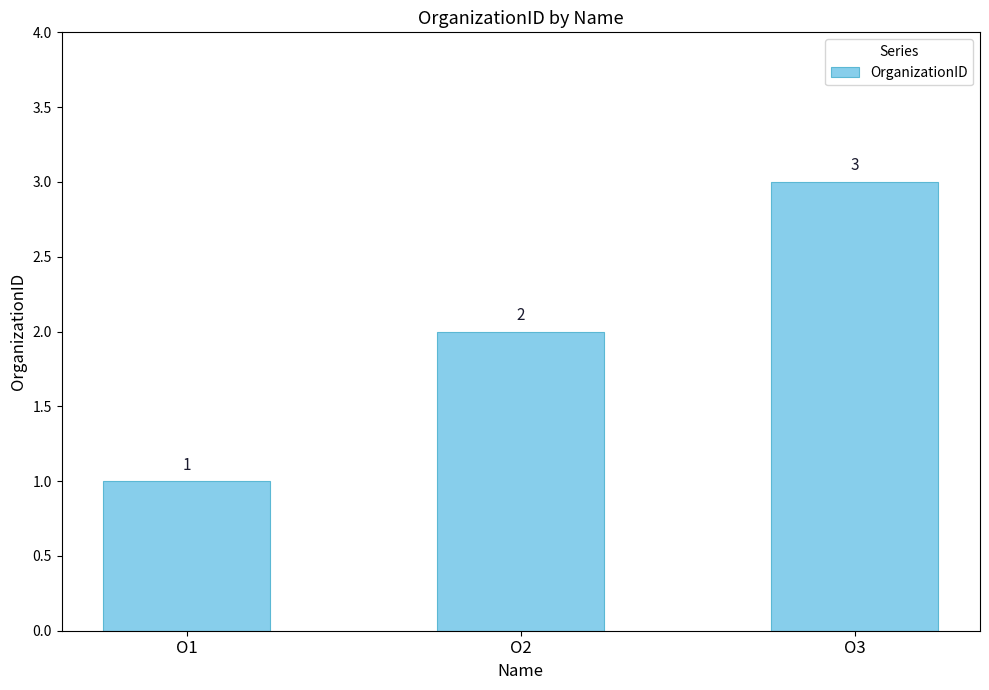

Is it true that the value at О2 is 2?

True